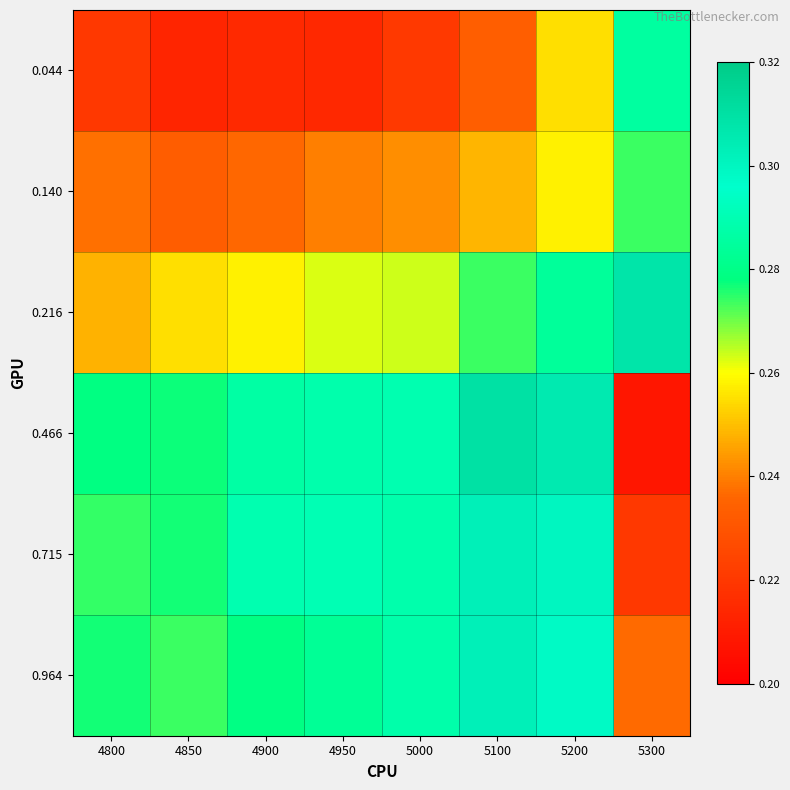

At which category does the chart reach its peak across all series?

5100